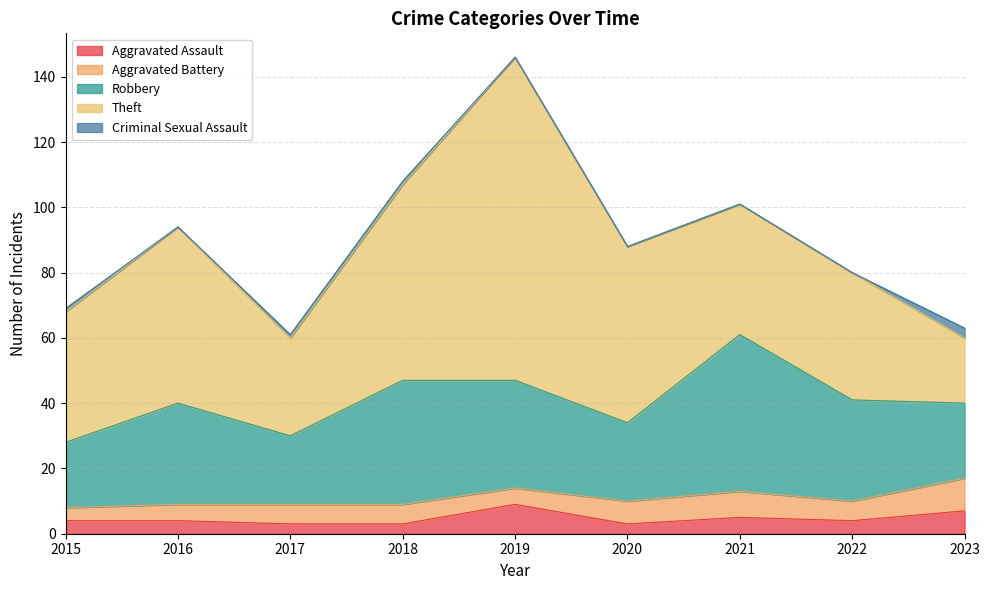

How many categories are shown in the chart?

9